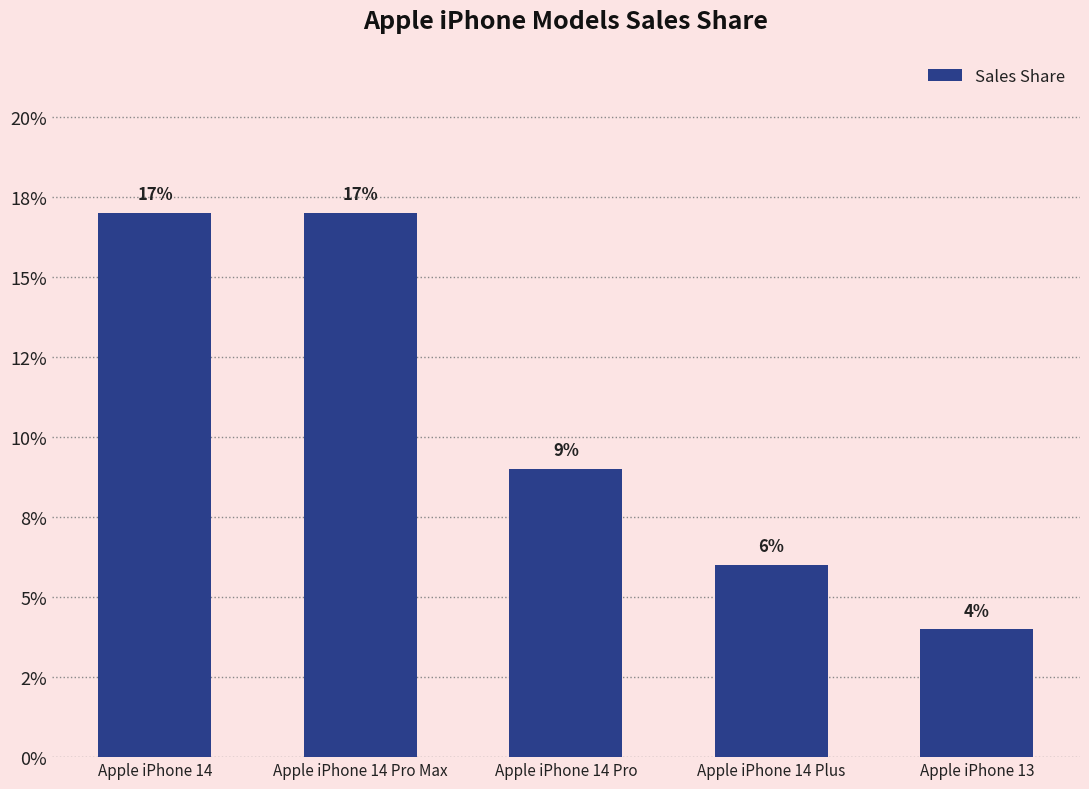

Does the chart contain any negative values?

No